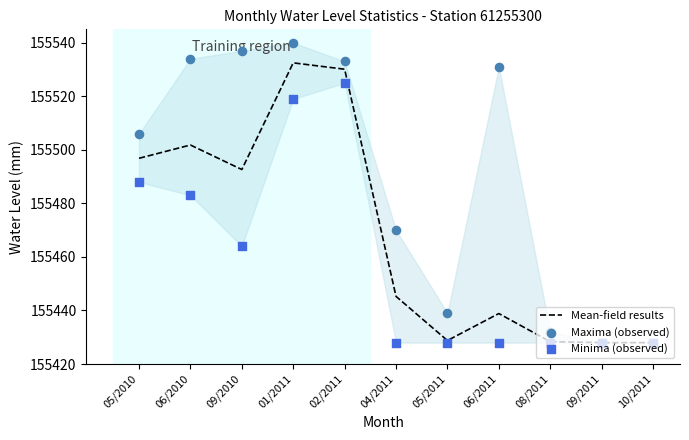

Which series has the largest Y range (max minus min)?

Maxima (observed)